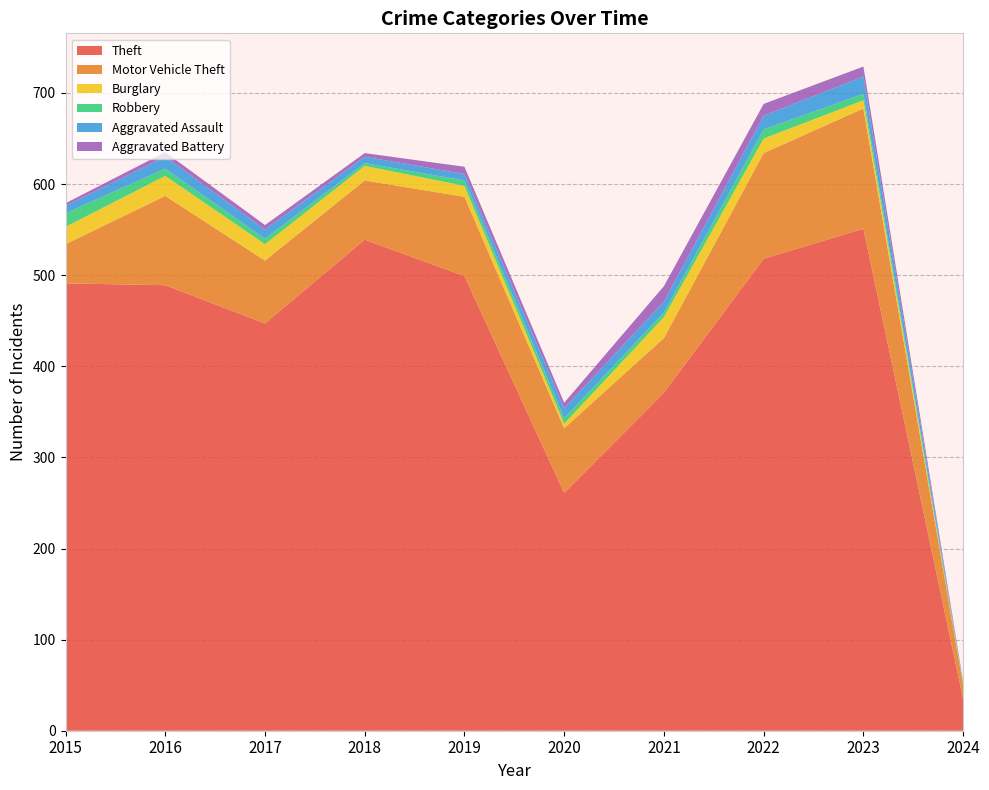

Reading right to left, extract all data points from this chart.

Theft: 2024=35	2023=551	2022=518	2021=371	2020=261	2019=499	2018=539	2017=447	2016=489	2015=491
Motor Vehicle Theft: 2024=15	2023=132	2022=116	2021=60	2020=71	2019=87	2018=65	2017=69	2016=98	2015=43
Burglary: 2024=1	2023=9	2022=16	2021=23	2020=5	2019=12	2018=16	2017=18	2016=22	2015=19
Robbery: 2024=1	2023=7	2022=10	2021=5	2020=6	2019=6	2018=3	2017=6	2016=8	2015=15
Aggravated Assault: 2024=1	2023=19	2022=15	2021=12	2020=11	2019=7	2018=7	2017=10	2016=13	2015=8
Aggravated Battery: 2024=1	2023=11	2022=13	2021=17	2020=6	2019=8	2018=4	2017=5	2016=5	2015=3